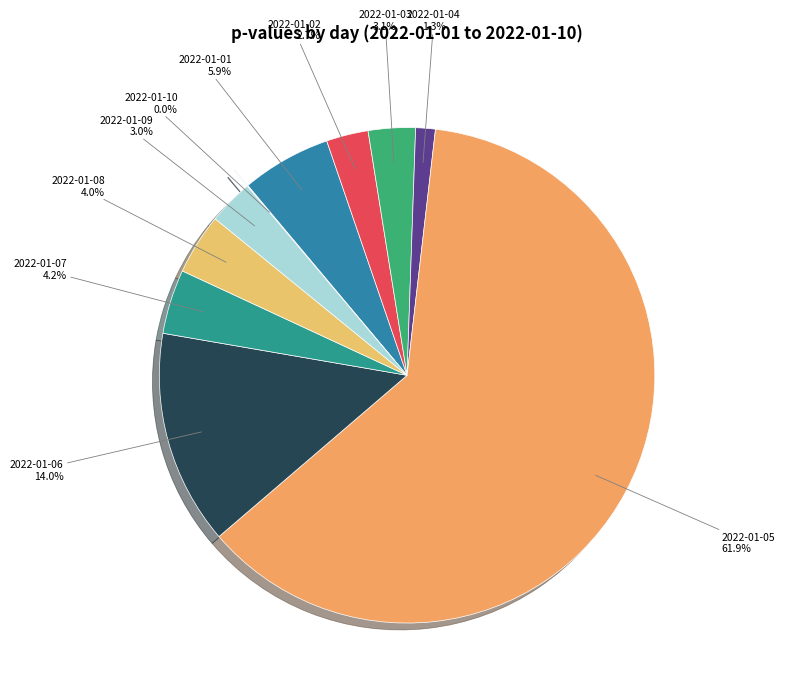

To the nearest percent, what percentage of the pie is 2022-01-07?

4%